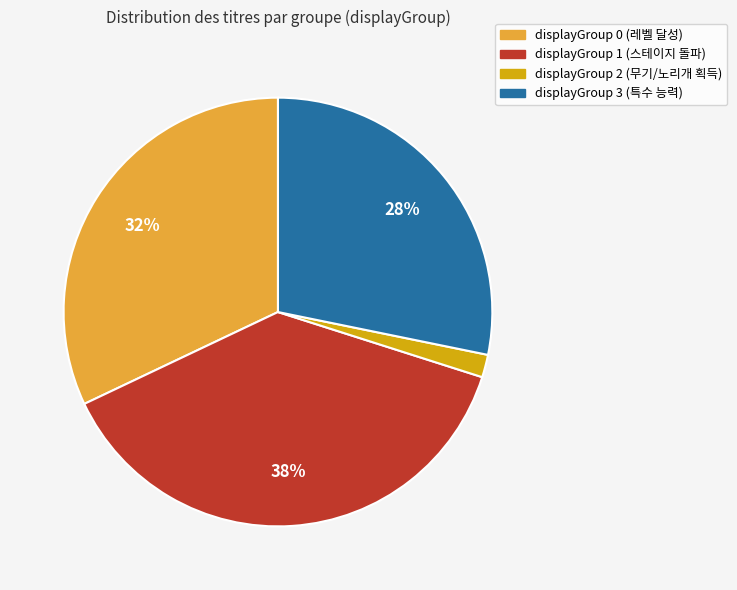

What is the ratio of the value at displayGroup 3 to the value at displayGroup 1?

0.7